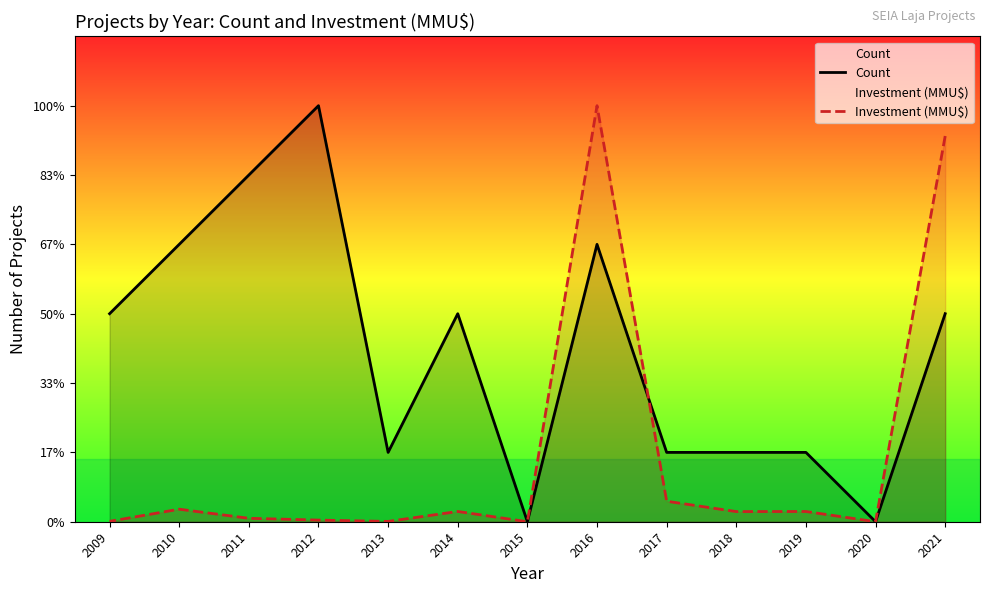

At 2014, list the series in order from smallest to largest.

Investment (MMU$), Count